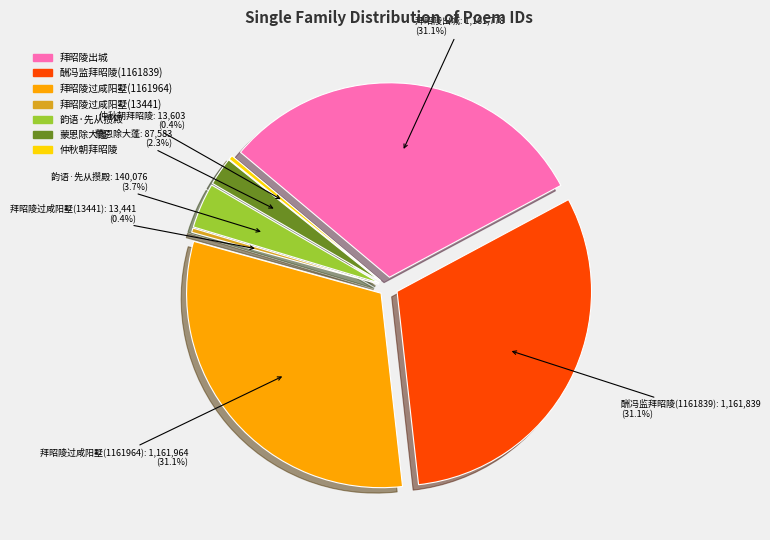

Which category has the biggest portion of the pie?

拜昭陵过咸阳墅